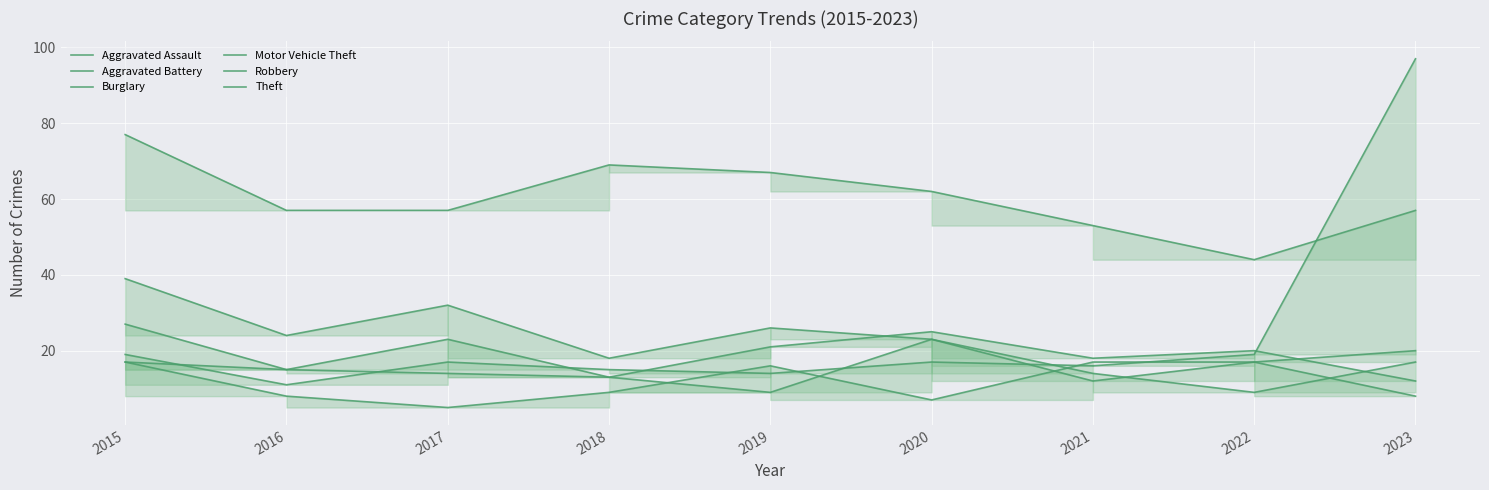

Which series changed the most between 2021 and 2022?

Theft